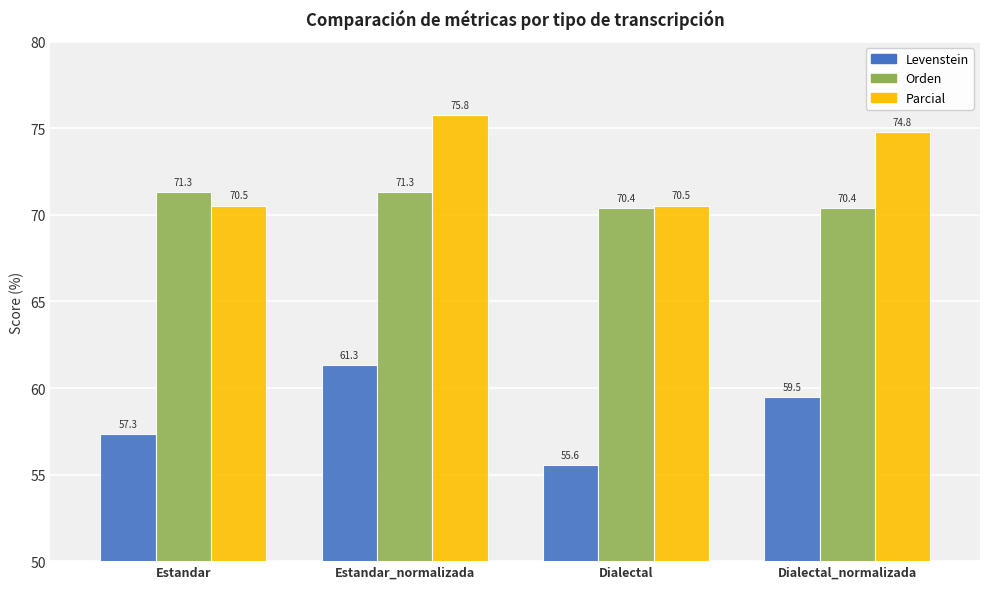

Reading right to left, transcribe all the data shown in this chart.

Levenstein: Dialectal_normalizada=59.5	Dialectal=55.6	Estandar_normalizada=61.3	Estandar=57.3
Orden: Dialectal_normalizada=70.4	Dialectal=70.4	Estandar_normalizada=71.3	Estandar=71.3
Parcial: Dialectal_normalizada=74.8	Dialectal=70.5	Estandar_normalizada=75.8	Estandar=70.5